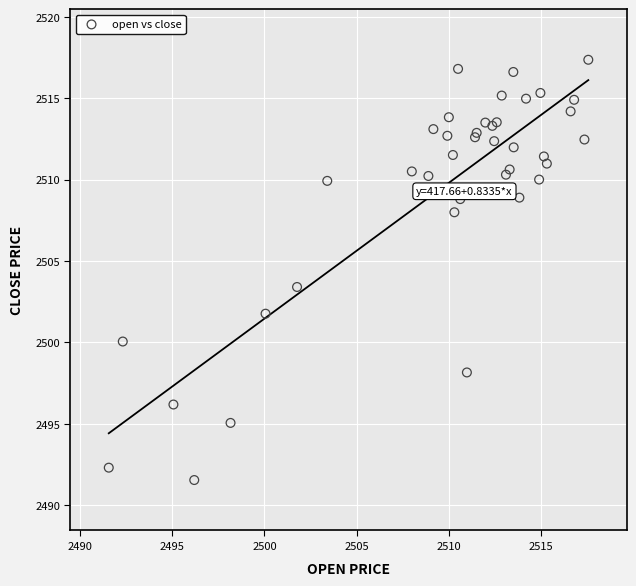

What Y value in the scatter plot is closest to 2504?

2503.4